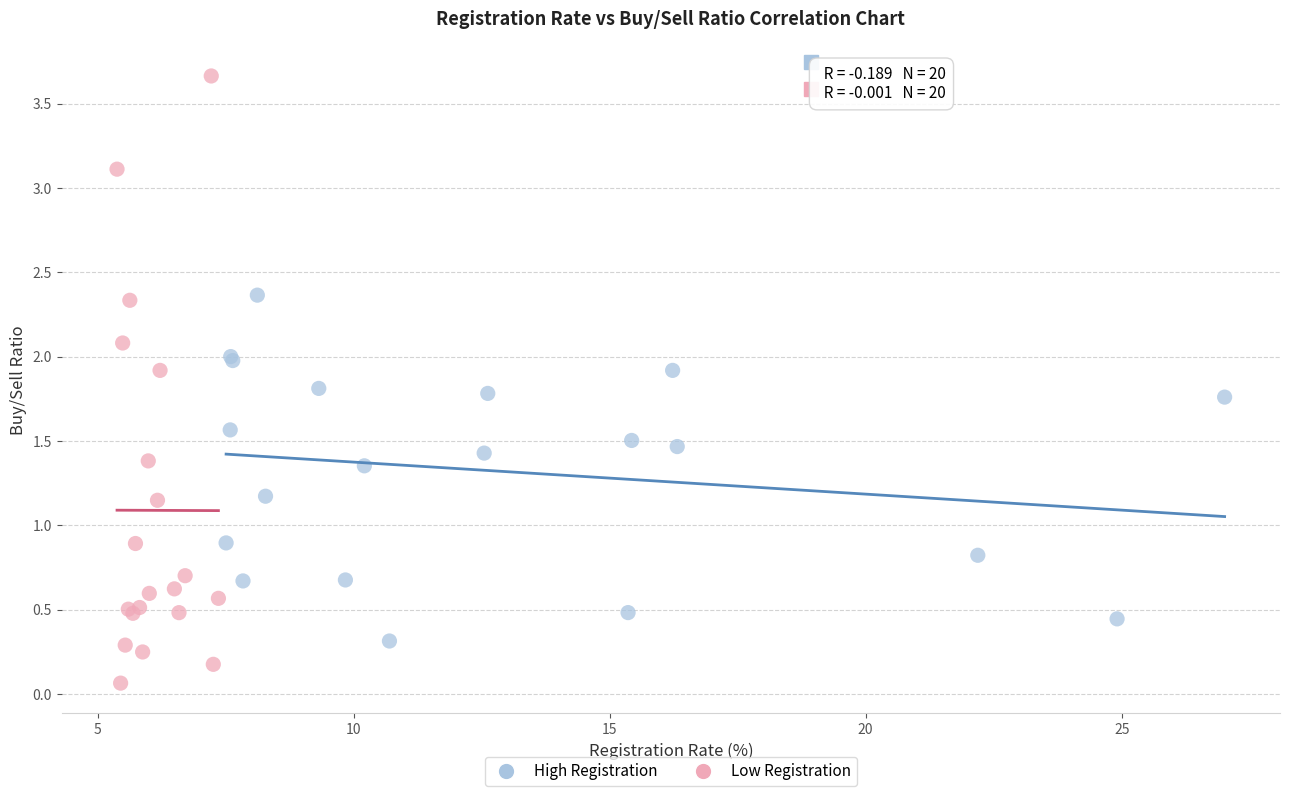

Which series has the widest spread of Y values?

Low Registration